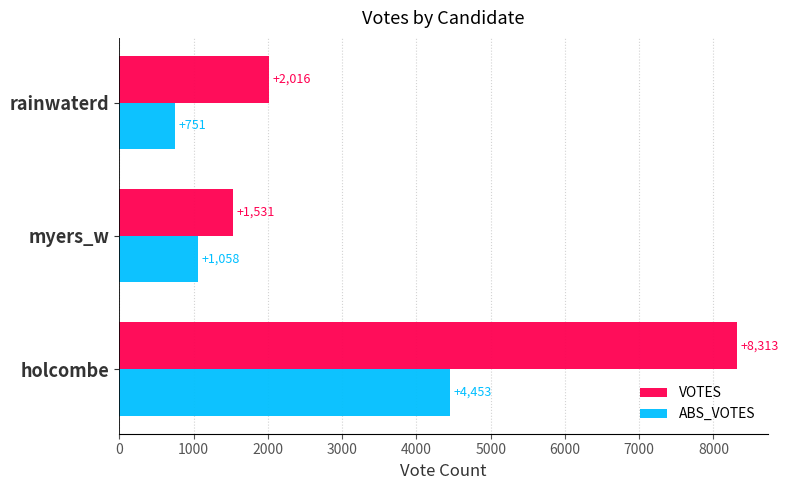

What is the smallest value displayed?

751